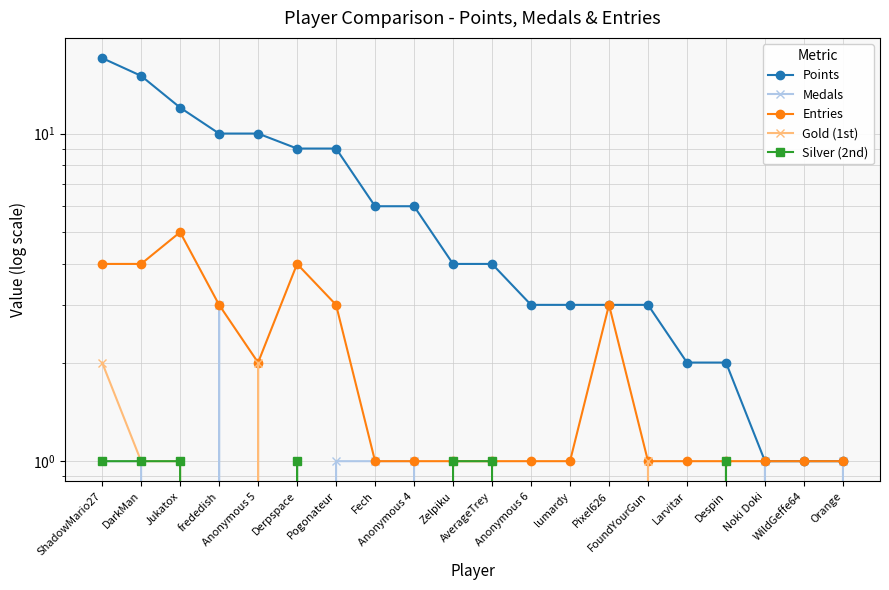

How many Medals values are between 0 and 1?

19